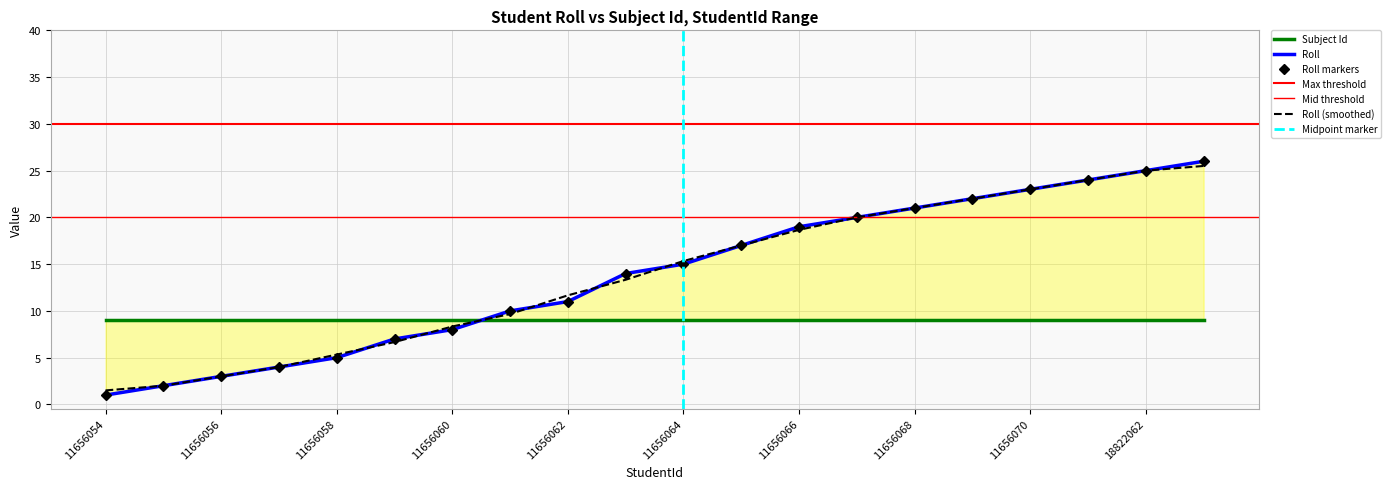

True or false: the data has more than 1 interior local peaks.

False